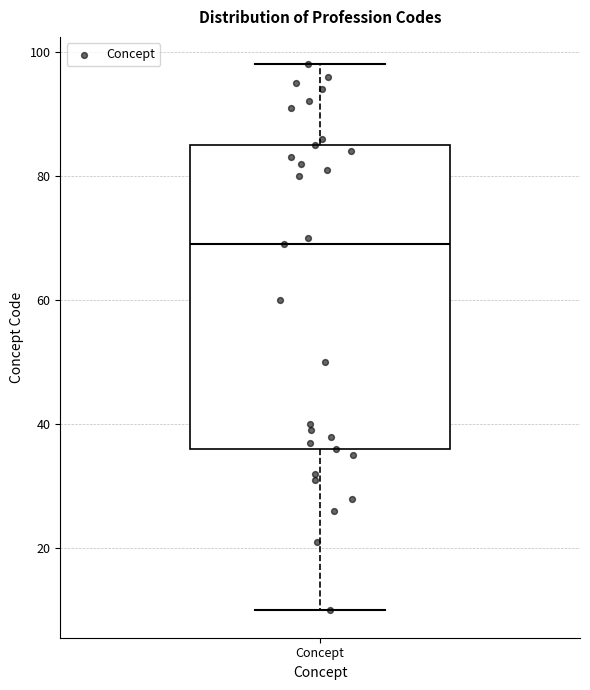

Read this box plot against the y-axis: the position of the median line, the range covered by the box, and the ends of both whiskers. The values are not printed on the chart, so give them approximately, as read against the axis.

median 70, box 36 to 86, whiskers 10 to 98